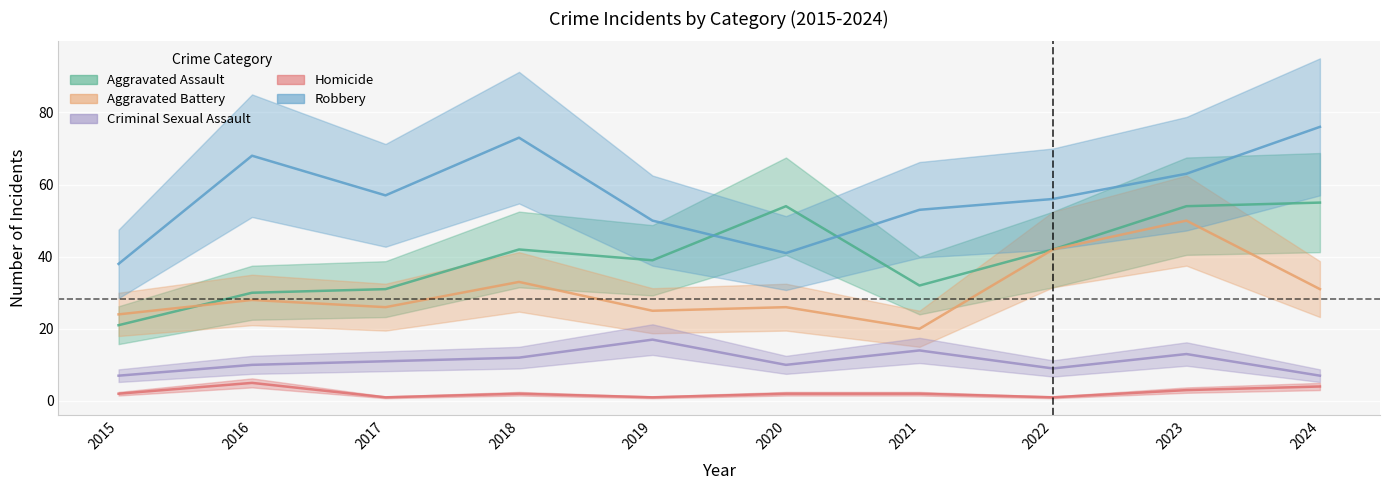

What is the maximum value shown in the chart?

76